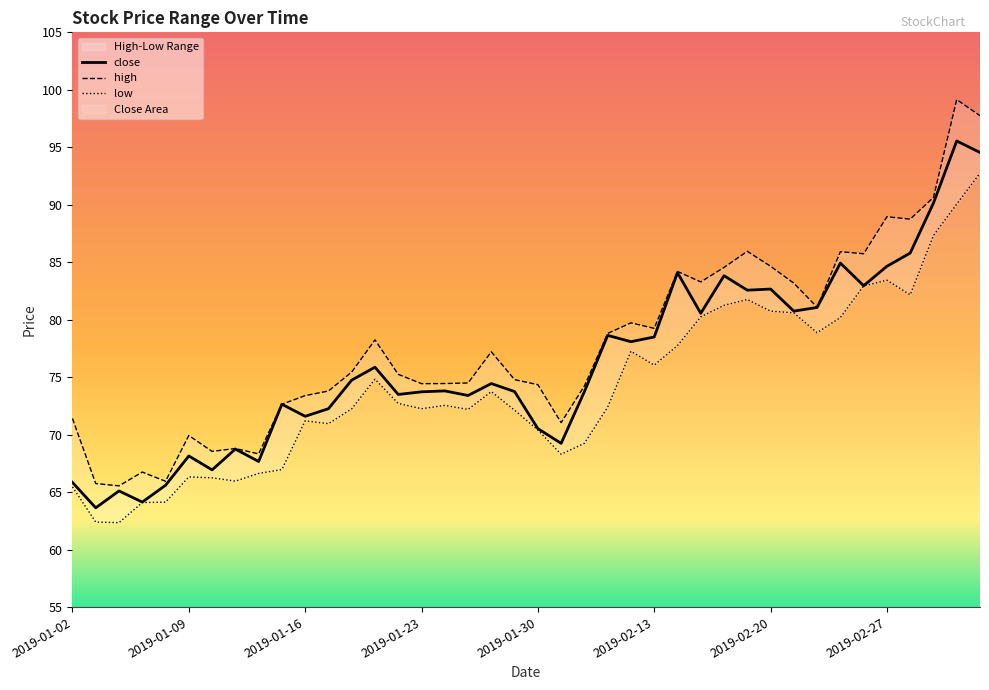

Which category has the lowest value across all series?

2019-01-04